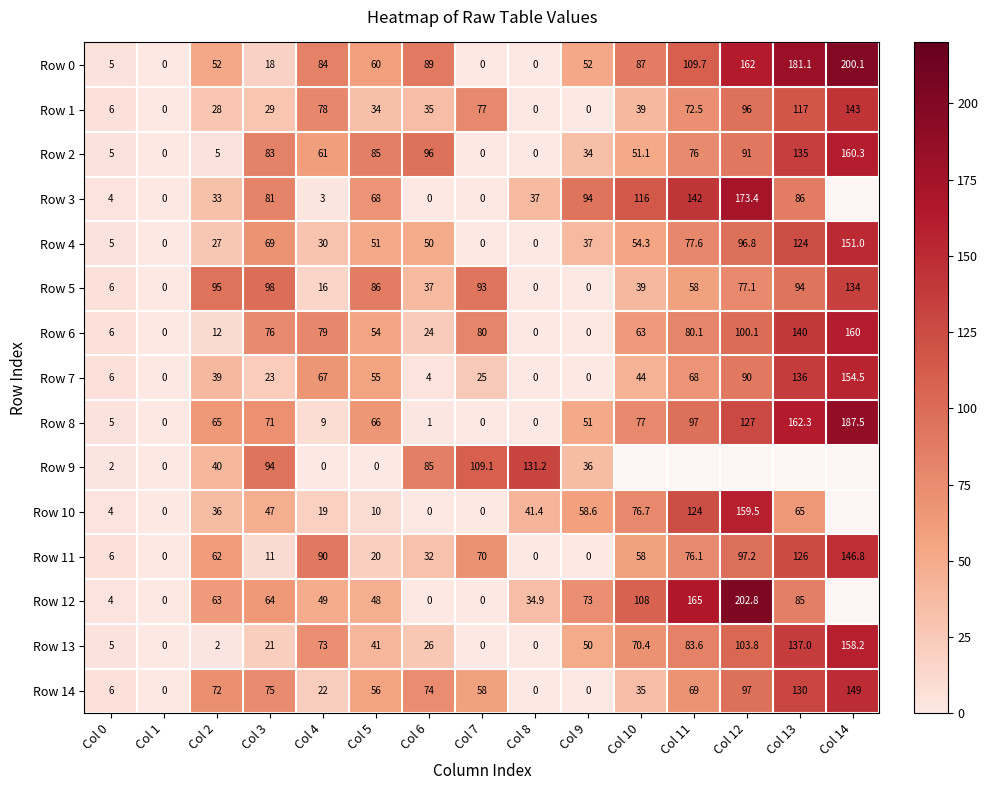

What is the total value across all series at Col 8?

244.5